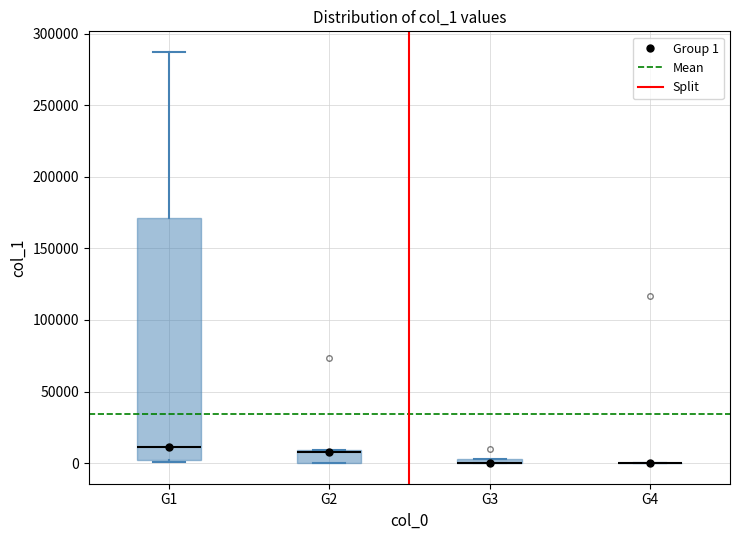

Comparing the boxes themselves (not the whiskers), which one is the tallest?

G1